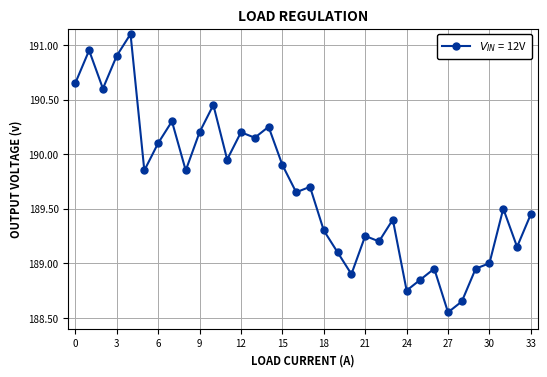

True or false: the data has more than 1 interior local peaks.

True